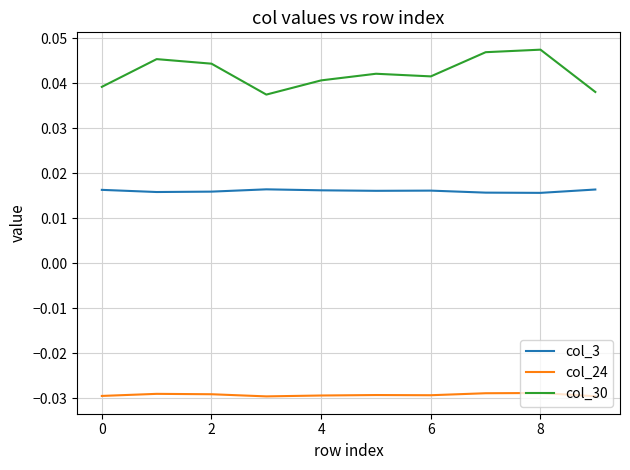

At how many categories does at least one series exceed 0?

10